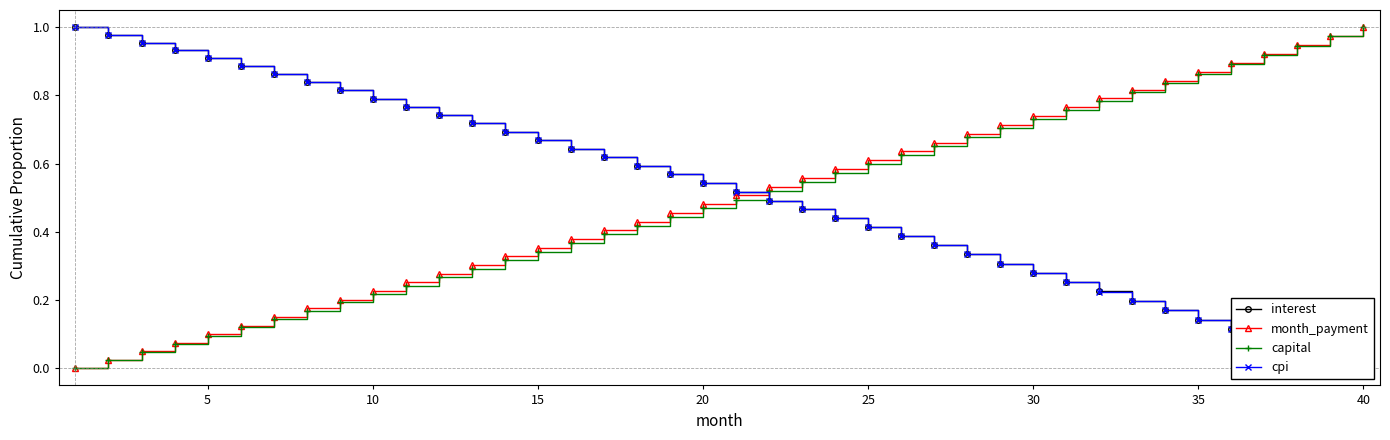

True or false: interest and cpi intersect in this chart.

False